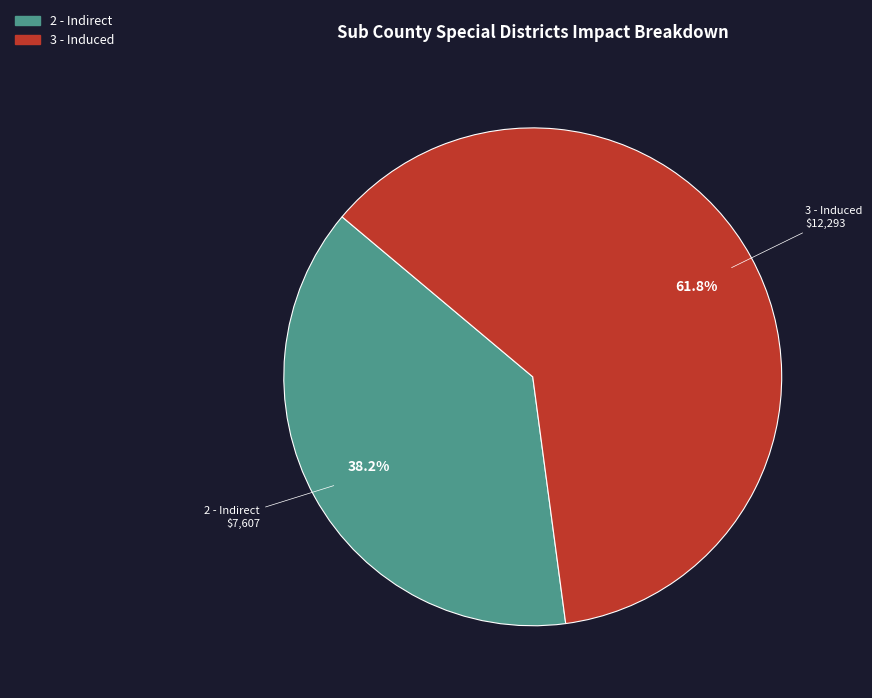

What percentage is the 2 - Indirect slice, to the nearest percent?

38%